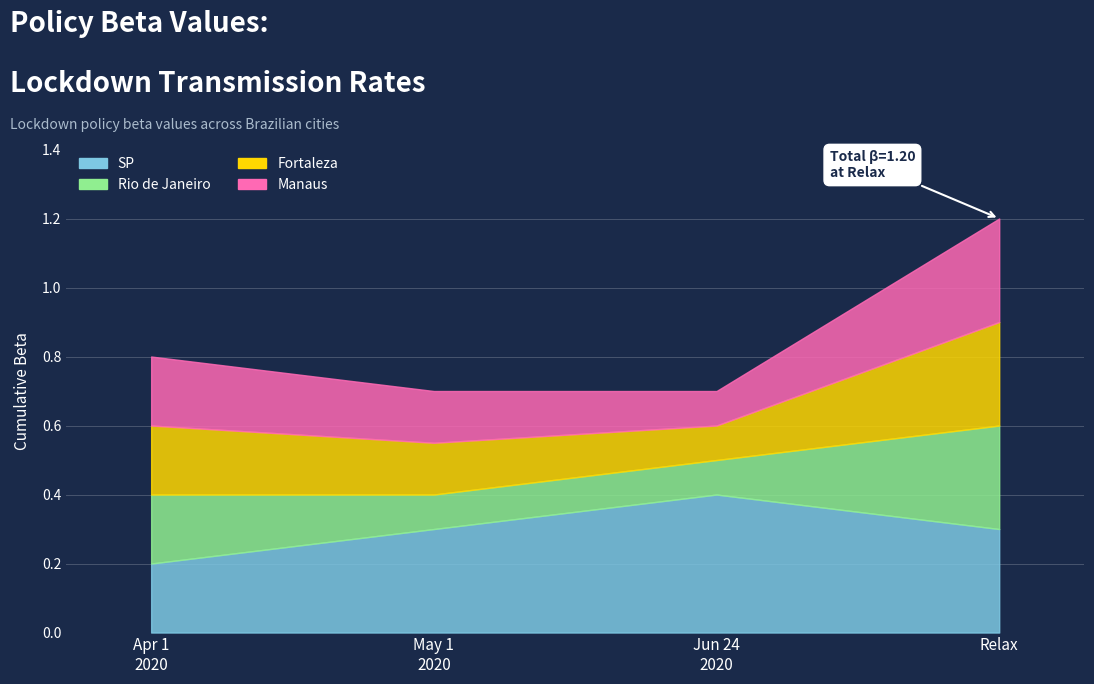

The SP series shows 0.4 at 2020-06-24. True or false?

True